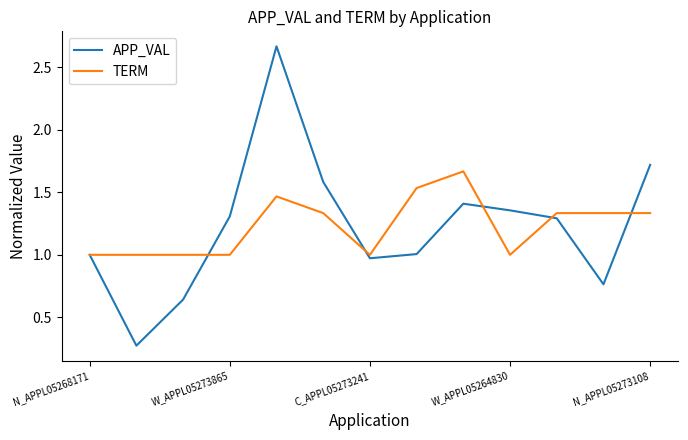

Which series has the largest range (max minus min)?

APP_VAL